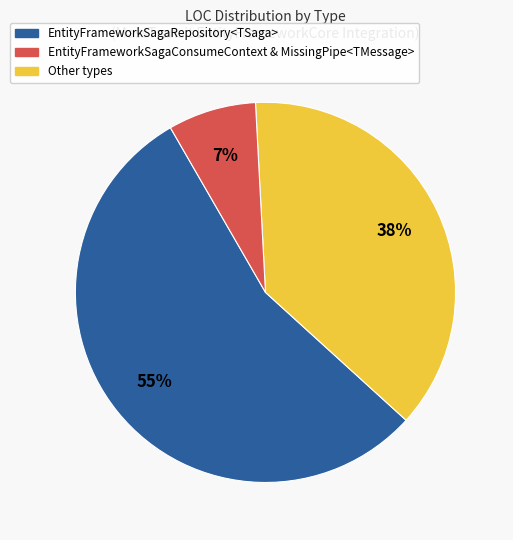

Is there any slice that represents more than half of the pie?

Yes